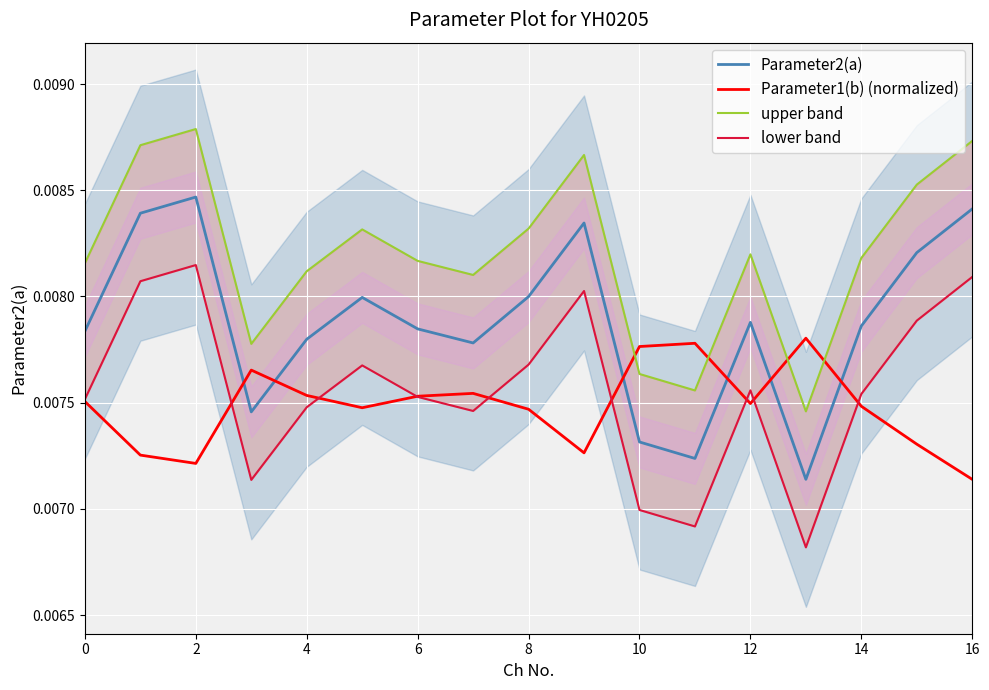

Does the chart display data point markers on the line(s)?

No